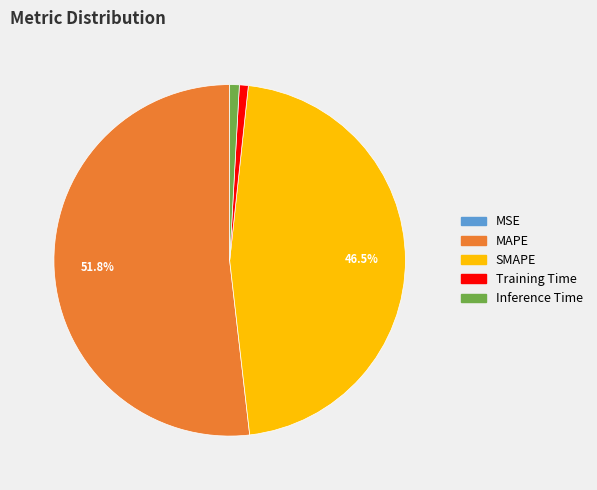

To the nearest percent, what is the difference between the largest and smallest slice percentages?

52%